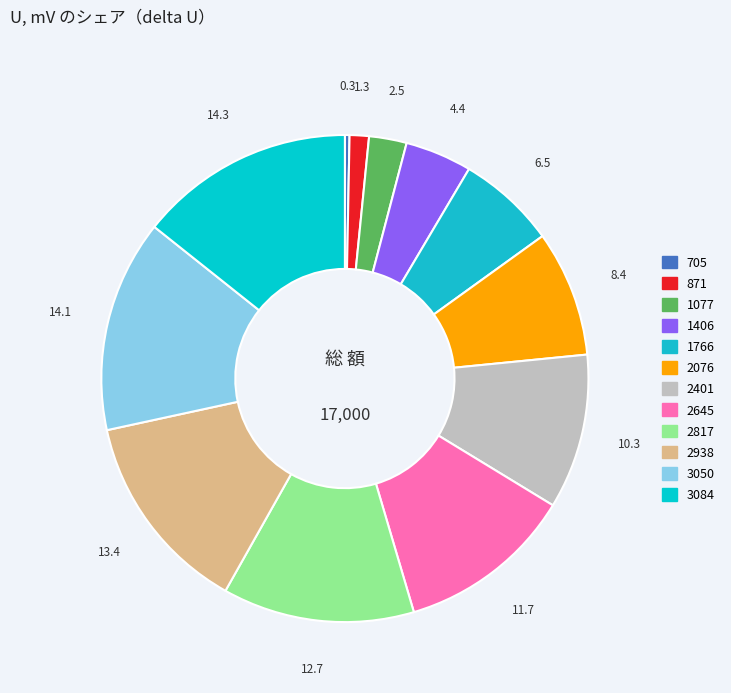

Count the number of slices in the pie.

12